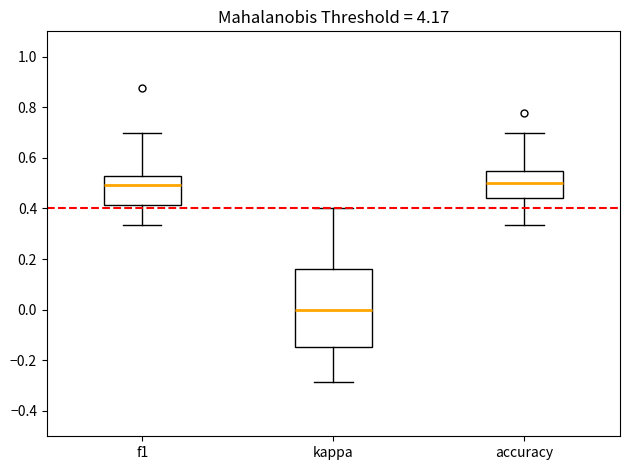

Reading left to right, transcribe this box plot: for each box, give where its median line is, the range the box spans, and where its two whiskers end, as read against the y-axis. The values are not printed on the chart, so give them approximately, as read against the axis.

f1: median 0.50, box 0.42 to 0.52, whiskers 0.34 to 0.70
kappa: median 0.00, box -0.14 to 0.16, whiskers -0.28 to 0.40
accuracy: median 0.50, box 0.44 to 0.54, whiskers 0.34 to 0.70